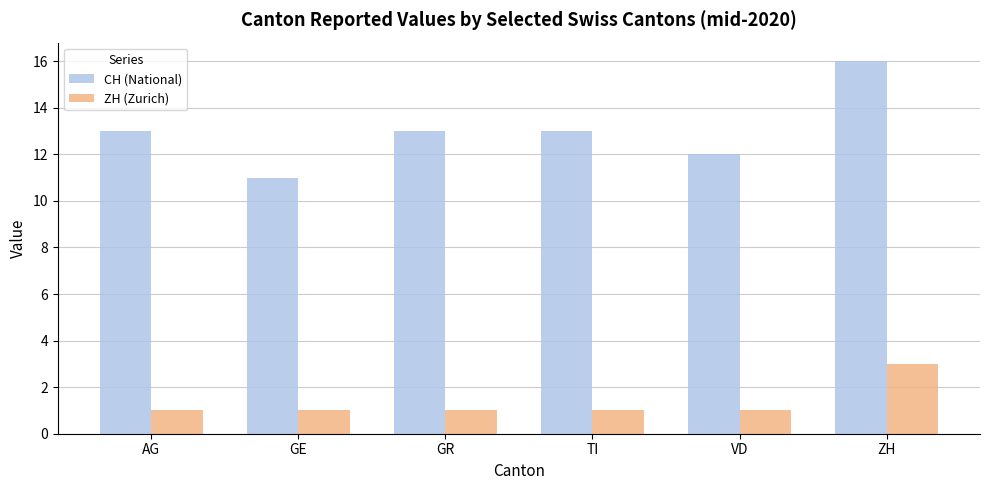

At VD, list the series in order from smallest to largest.

ZH (Zurich), CH (National)